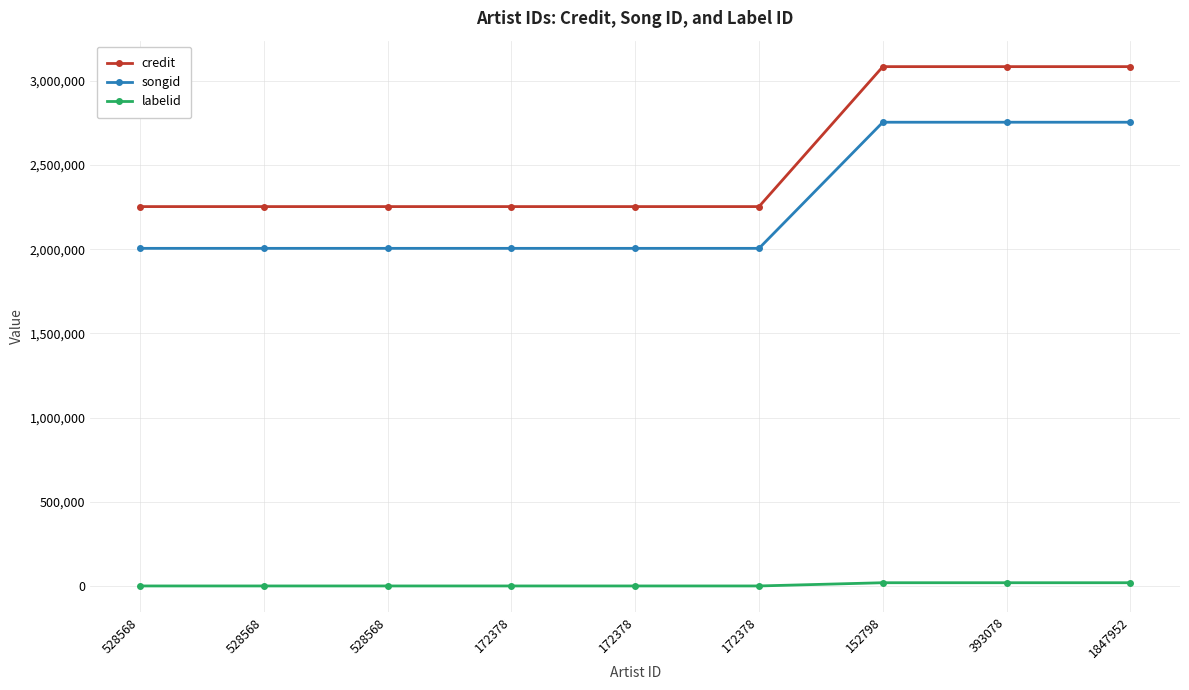

The value of songid at 172378 is 2004991. True or false?

True